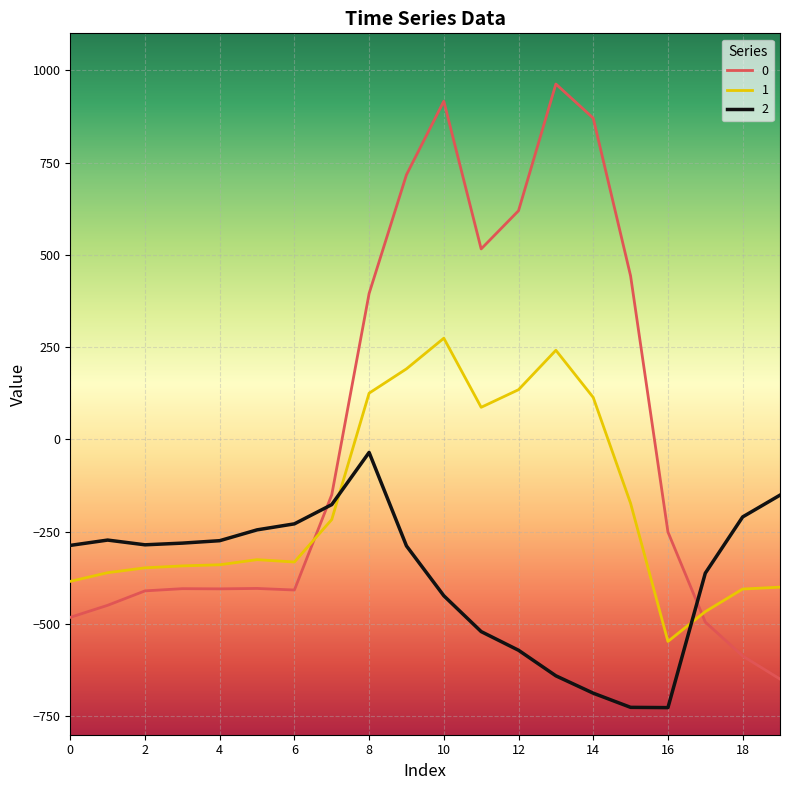

Rank the series by their maximum value, from highest to lowest.

0, 1, 2